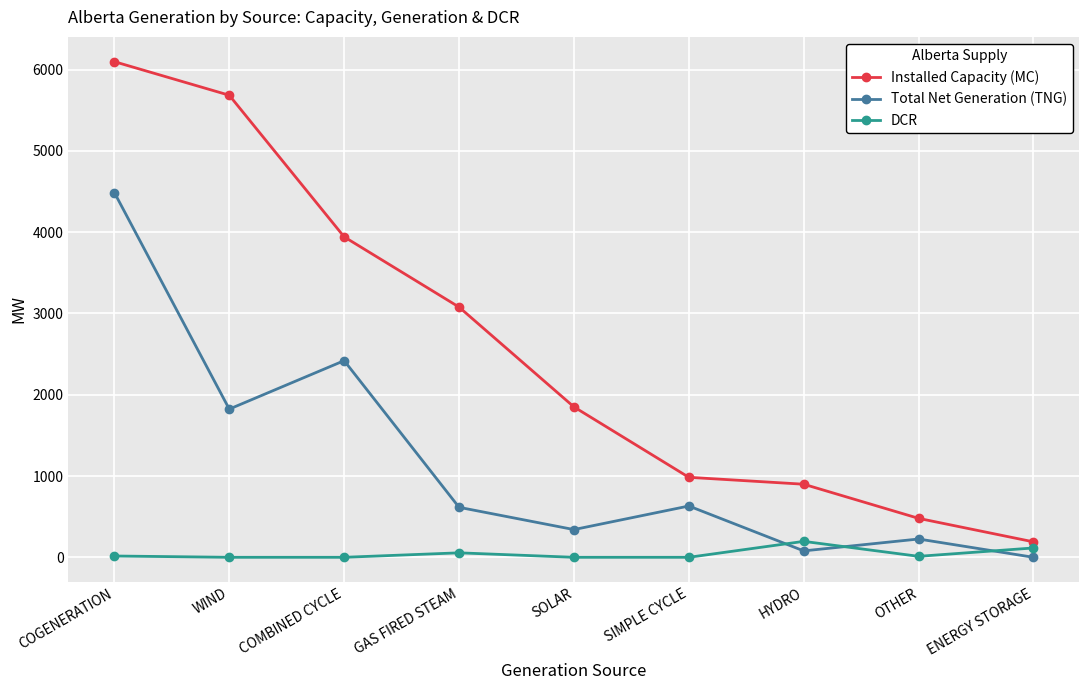

What is the total value across all series at WIND?

7507